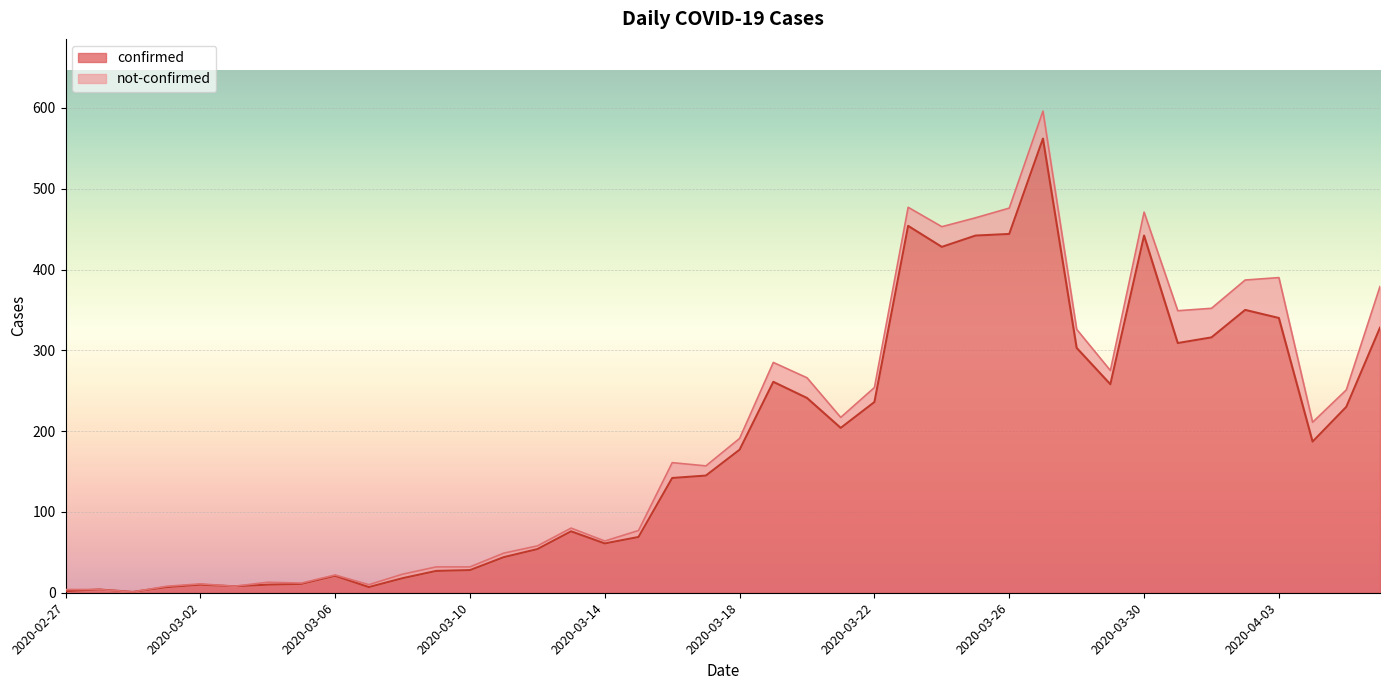

How many data points does each series have?

40